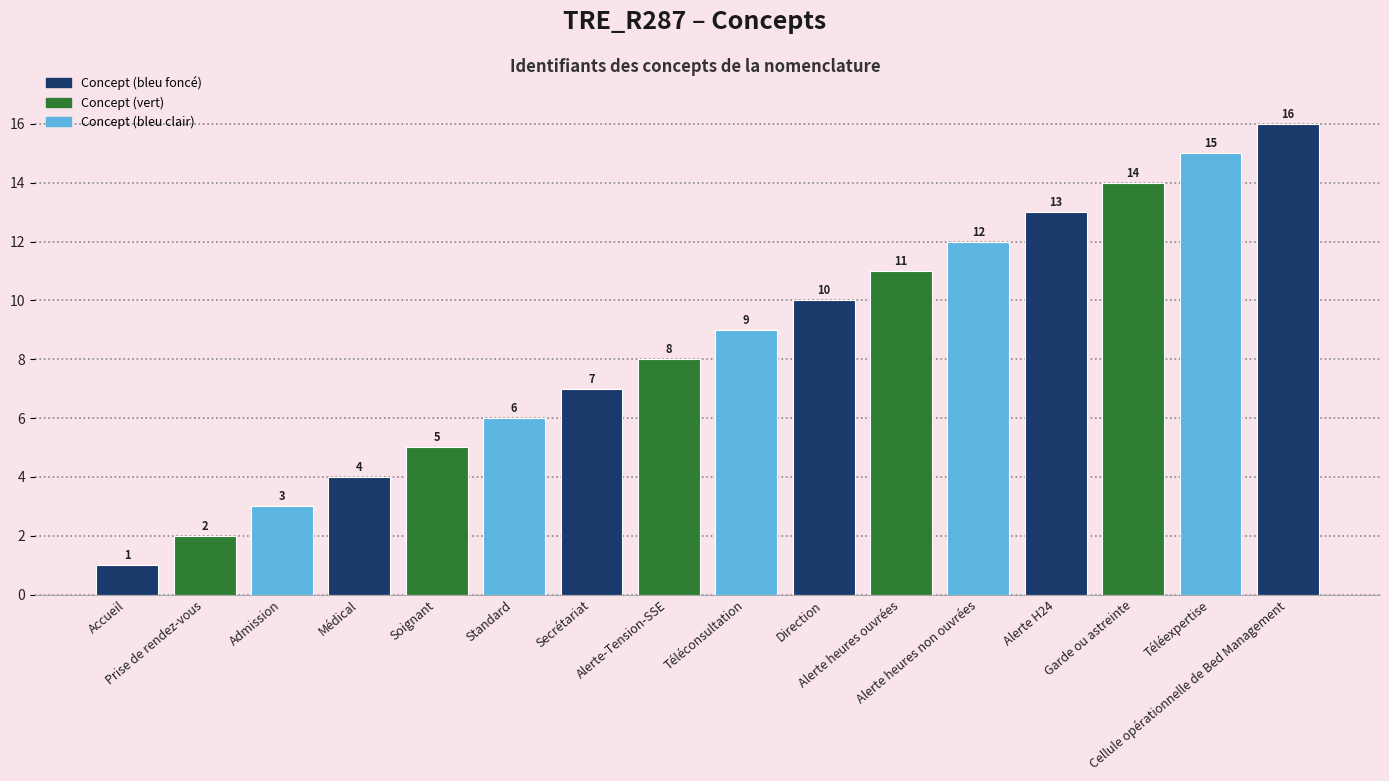

Reading right to left, extract all data points from this chart.

Cellule opérationnelle de Bed Management=16	Téléexpertise=15	Garde ou astreinte=14	Alerte H24=13	Alerte heures non ouvrées=12	Alerte heures ouvrées=11	Direction=10	Téléconsultation=9	Alerte-Tension-SSE=8	Secrétariat=7	Standard=6	Soignant=5	Médical=4	Admission=3	Prise de rendez-vous=2	Accueil=1